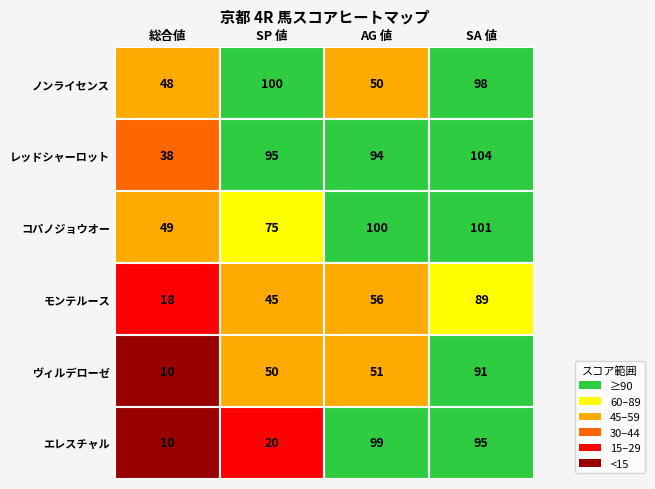

What is the difference between the maximum and minimum values in the モンテルース series?

71